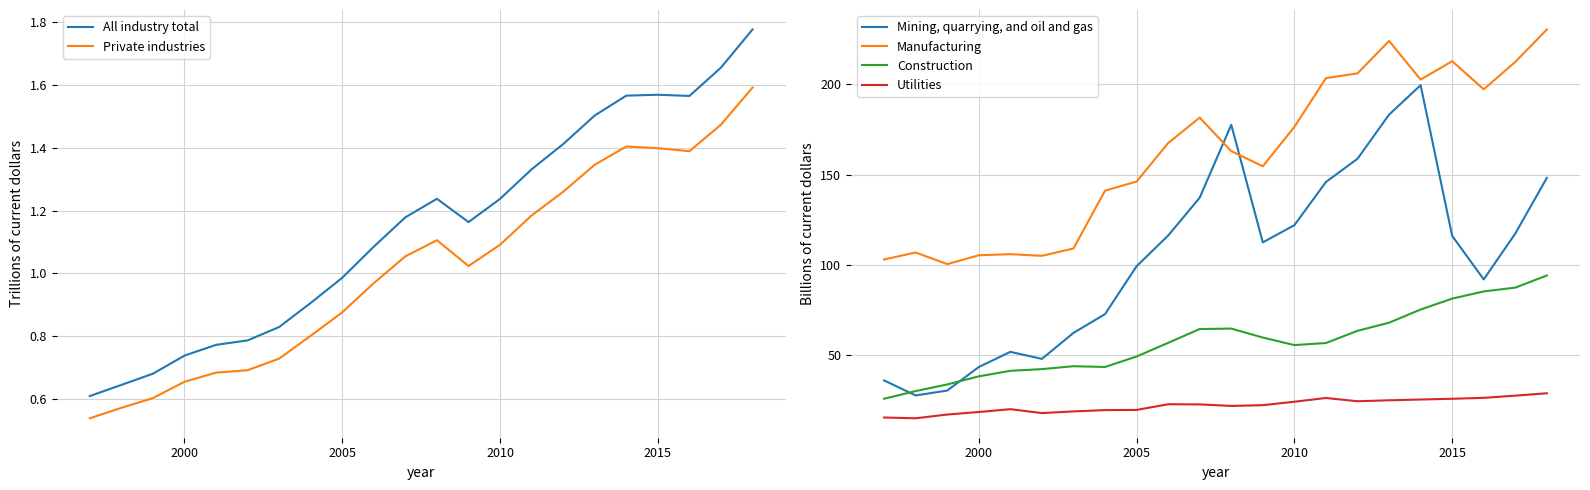

True or false: Utilities has more than 0 interior local peaks.

True